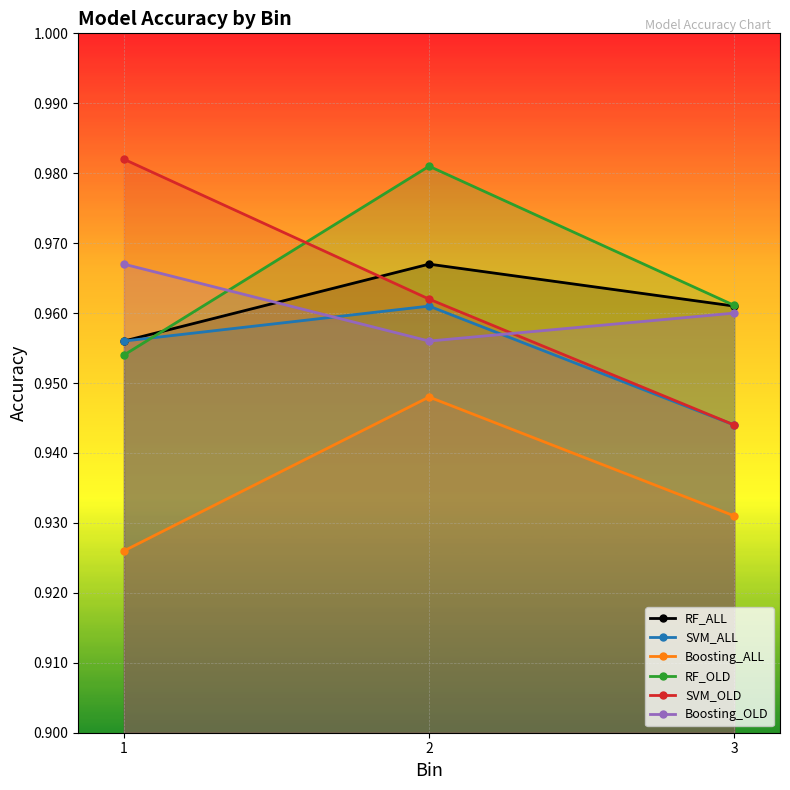

Between 1 and 3, which series saw the biggest shift?

SVM_OLD